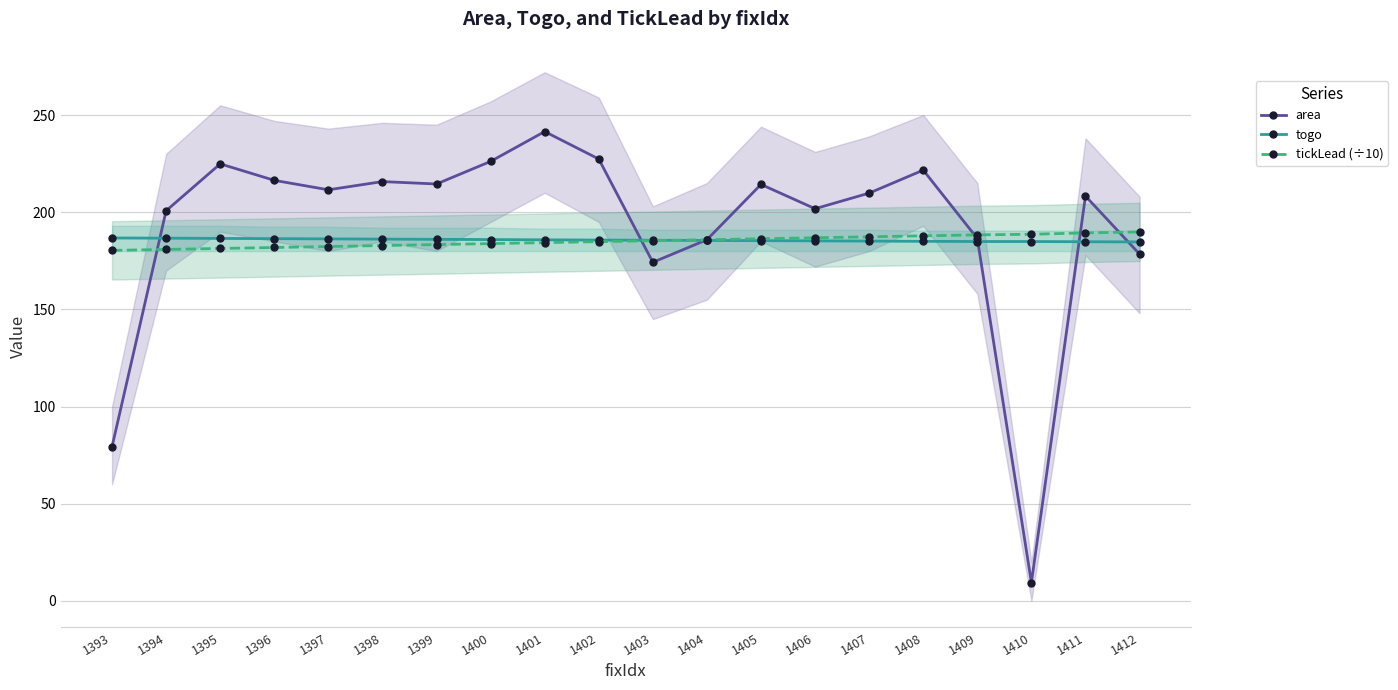

What is the value of the tickLead (÷10) point at the 14th from the left?

186.8